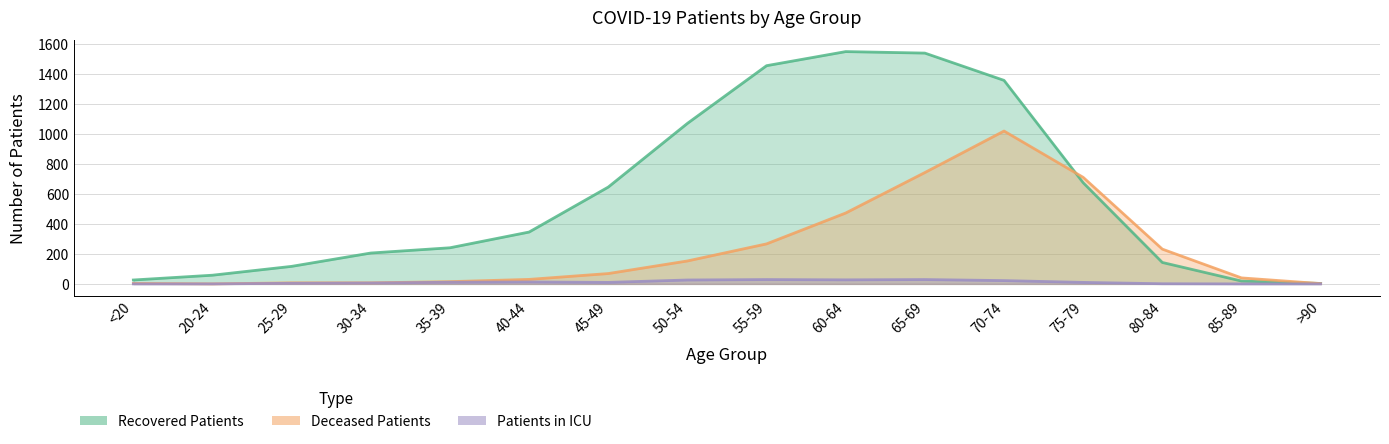

Is it true that deceased_patients equals 3 at <20?

True